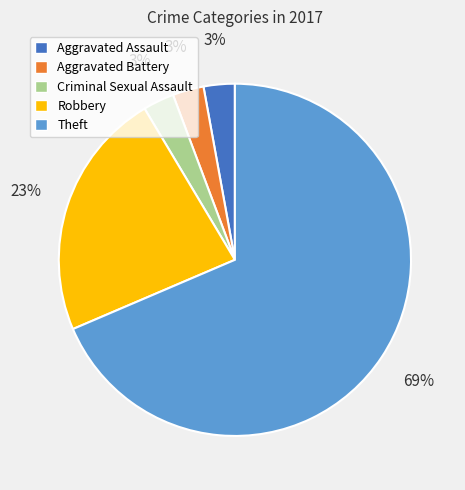

To the nearest percent, what is the average slice percentage?

20%